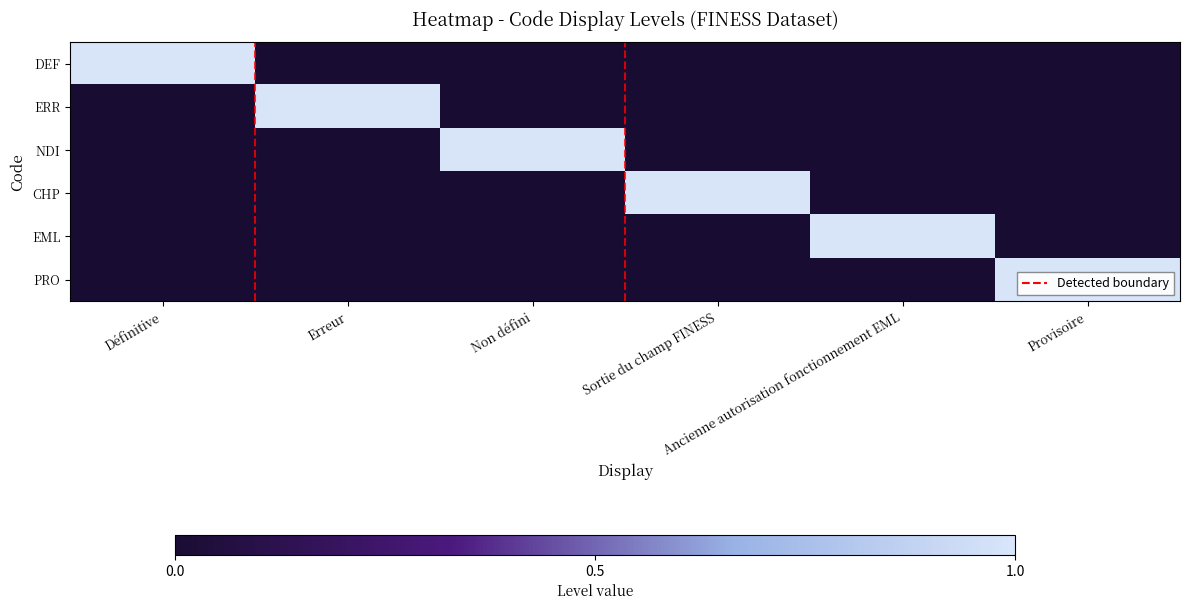

Reading right to left, what are all the values shown in this chart?

DEF: Provisoire=0	Ancienne autorisation fonctionnement EML=0	Sortie du champ FINESS=0	Non défini=0	Erreur=0	Définitive=1
ERR: Provisoire=0	Ancienne autorisation fonctionnement EML=0	Sortie du champ FINESS=0	Non défini=0	Erreur=1	Définitive=0
NDI: Provisoire=0	Ancienne autorisation fonctionnement EML=0	Sortie du champ FINESS=0	Non défini=1	Erreur=0	Définitive=0
CHP: Provisoire=0	Ancienne autorisation fonctionnement EML=0	Sortie du champ FINESS=1	Non défini=0	Erreur=0	Définitive=0
EML: Provisoire=0	Ancienne autorisation fonctionnement EML=1	Sortie du champ FINESS=0	Non défini=0	Erreur=0	Définitive=0
PRO: Provisoire=1	Ancienne autorisation fonctionnement EML=0	Sortie du champ FINESS=0	Non défini=0	Erreur=0	Définitive=0